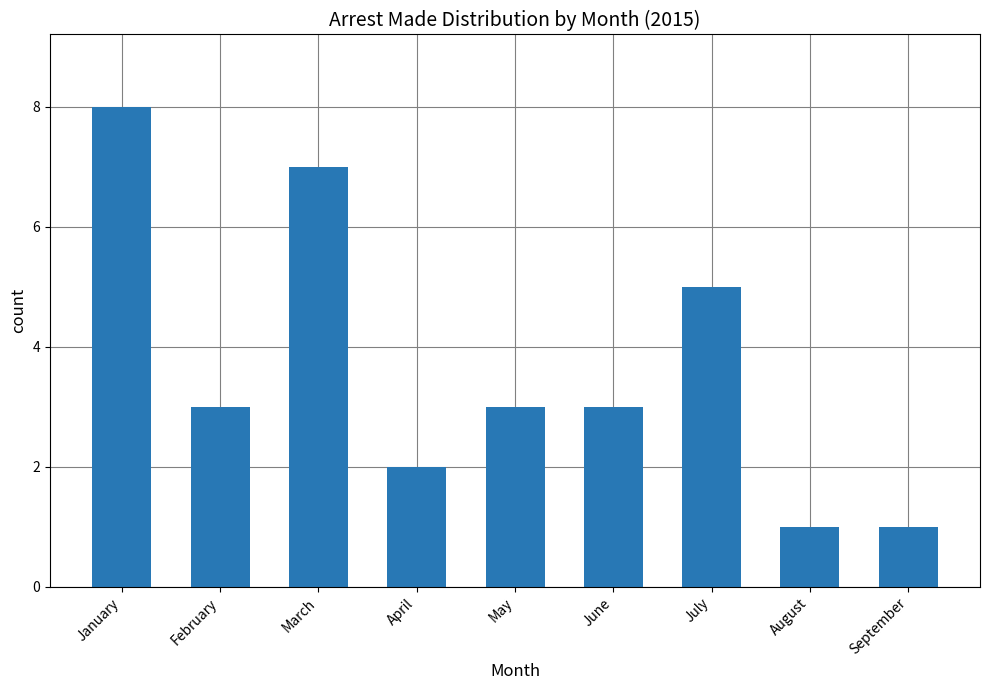

Count the number of categories in the chart.

9